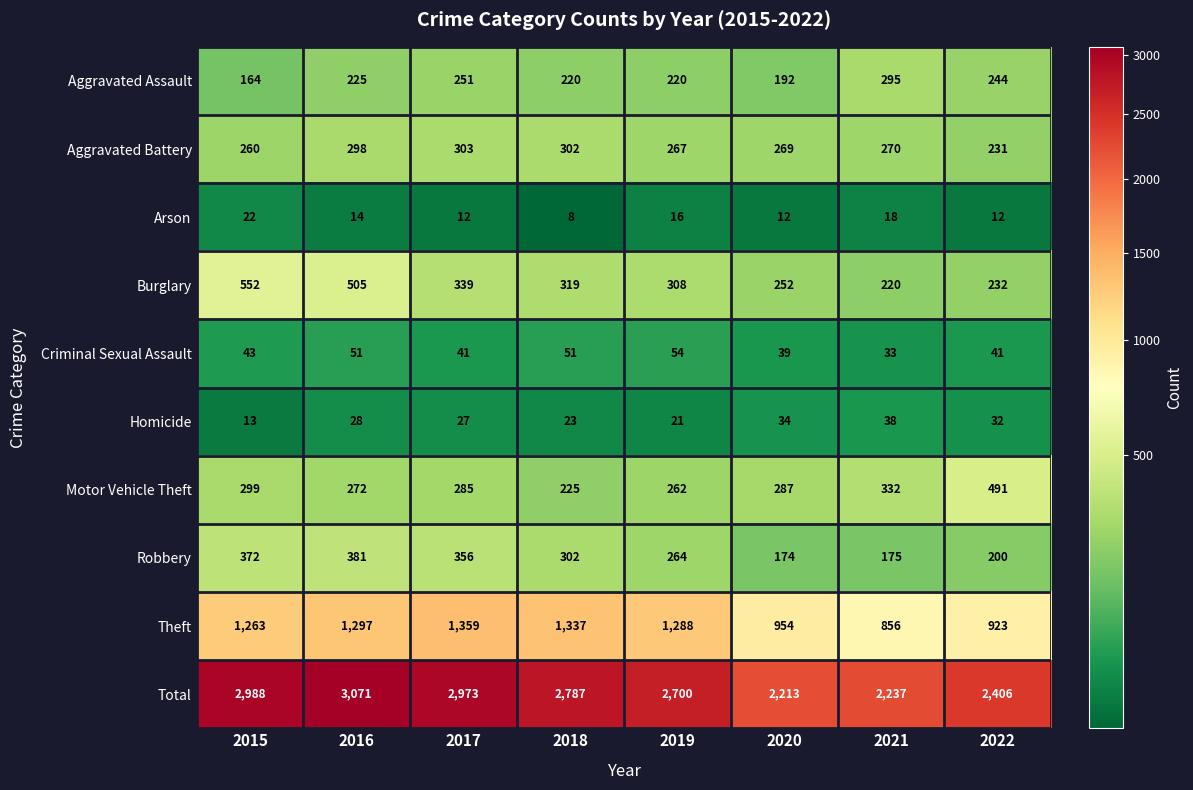

What is the minimum value for Criminal Sexual Assault?

33